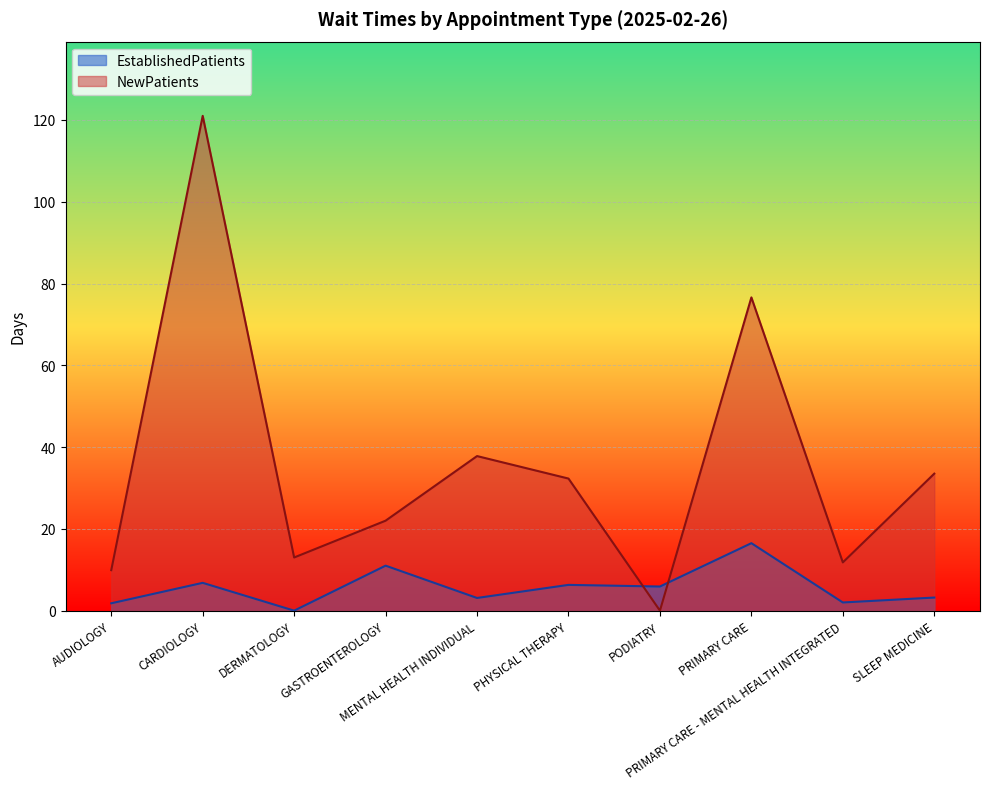

Reading left to right, what are all the values shown in this chart?

EstablishedPatients: AUDIOLOGY=1.8	CARDIOLOGY=6.8	DERMATOLOGY=0.0	GASTROENTEROLOGY=11.0	MENTAL HEALTH INDIVIDUAL=3.1	PHYSICAL THERAPY=6.3	PODIATRY=5.9	PRIMARY CARE=16.5	PRIMARY CARE - MENTAL HEALTH INTEGRATED=2.0	SLEEP MEDICINE=3.2
NewPatients: AUDIOLOGY=9.9	CARDIOLOGY=121.0	DERMATOLOGY=13.0	GASTROENTEROLOGY=22.0	MENTAL HEALTH INDIVIDUAL=37.8	PHYSICAL THERAPY=32.3	PODIATRY=0.0	PRIMARY CARE=76.6	PRIMARY CARE - MENTAL HEALTH INTEGRATED=11.8	SLEEP MEDICINE=33.5